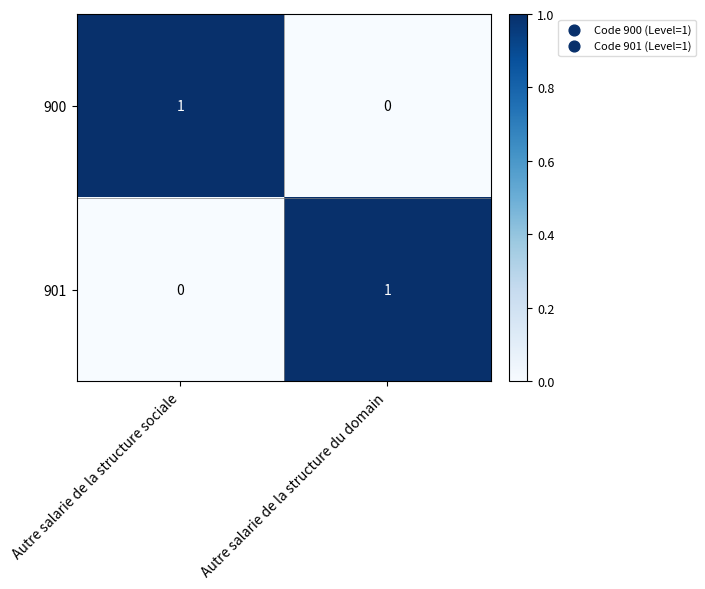

At which label does 901 reach its minimum?

Autre salarie de la structure sociale